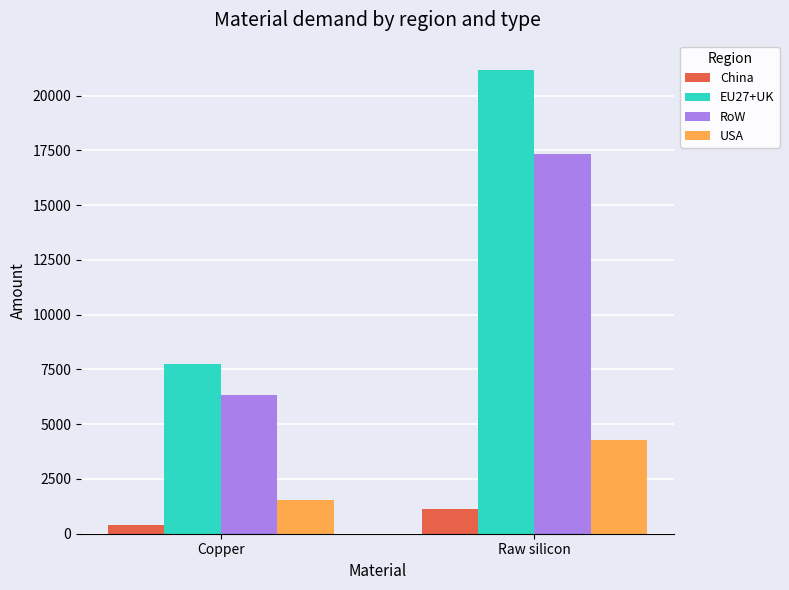

Reading left to right, transcribe all the data shown in this chart.

China: 412.4	1128.8
EU27+UK: 7731.6	21163.0
RoW: 6335.7	17343.5
USA: 1559.4	4268.3